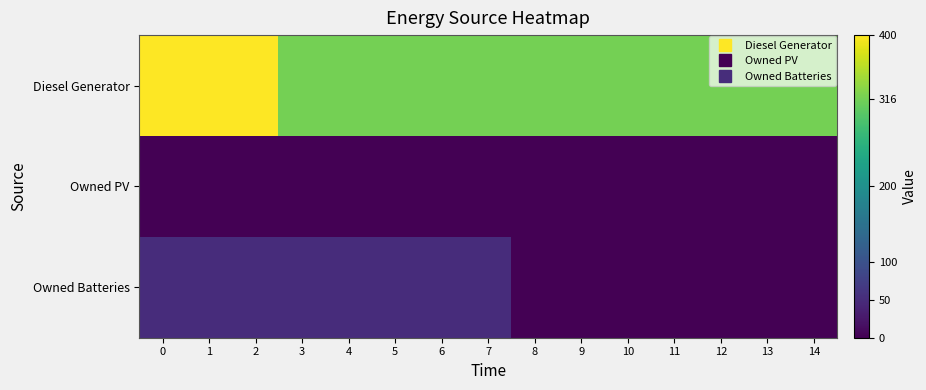

What is the total value across all series at 14?

316